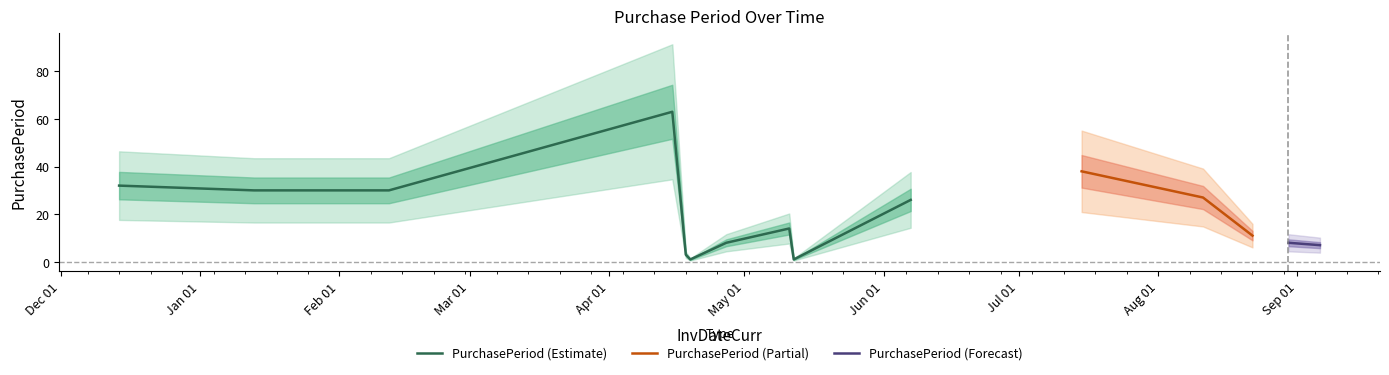

At which label does the data first exceed 14?

2015-12-14